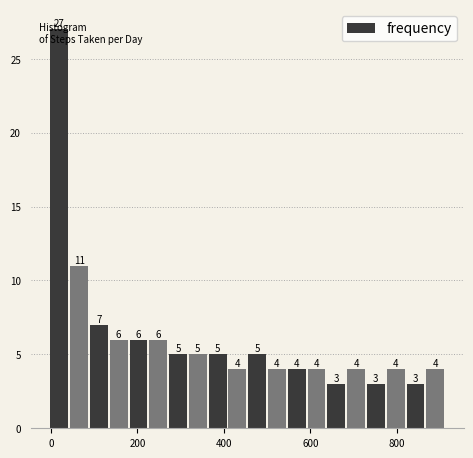

Read against the x-axis, roughly where is the centre of the tallest bar?

20